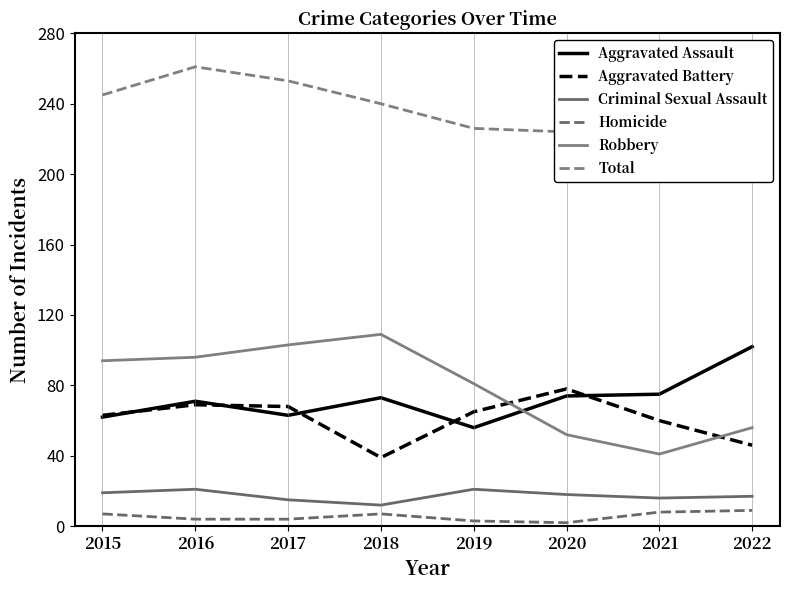

At which category is the sum across all series the highest?

2016